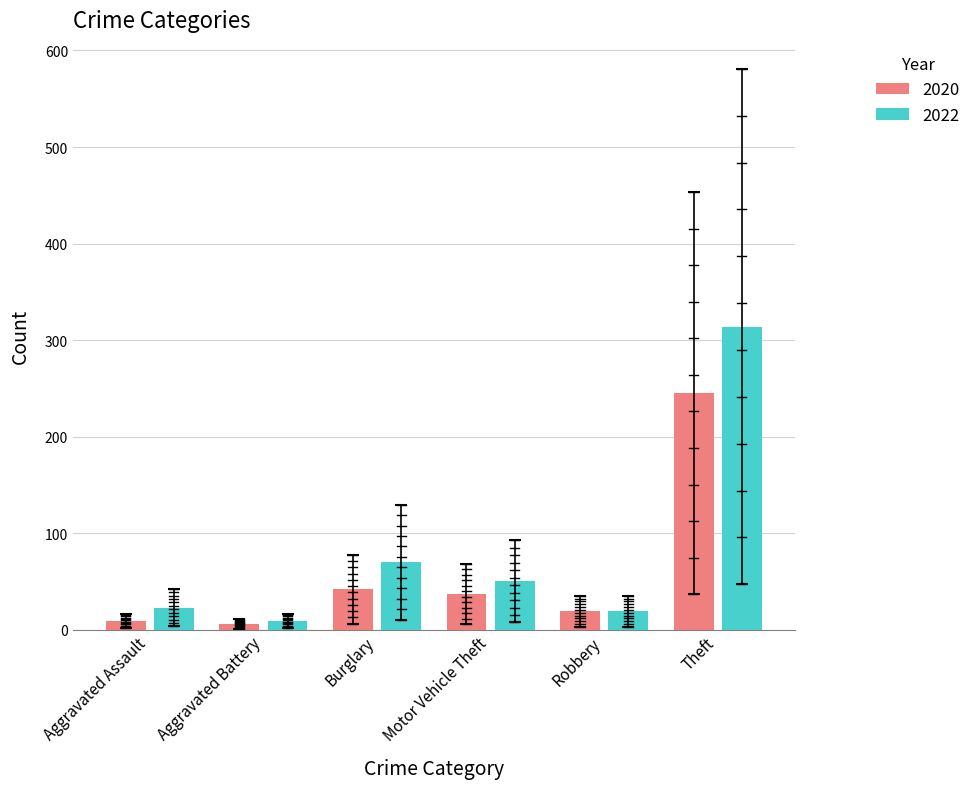

At how many categories does at least one series exceed 127?

1